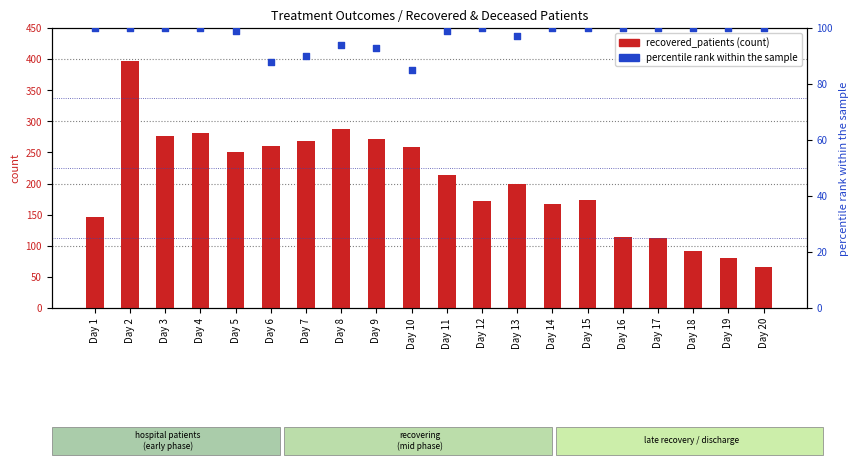

Is the value of percentile rank within the sample at Day 2 greater than the value of recovered_patients at Day 3?

No